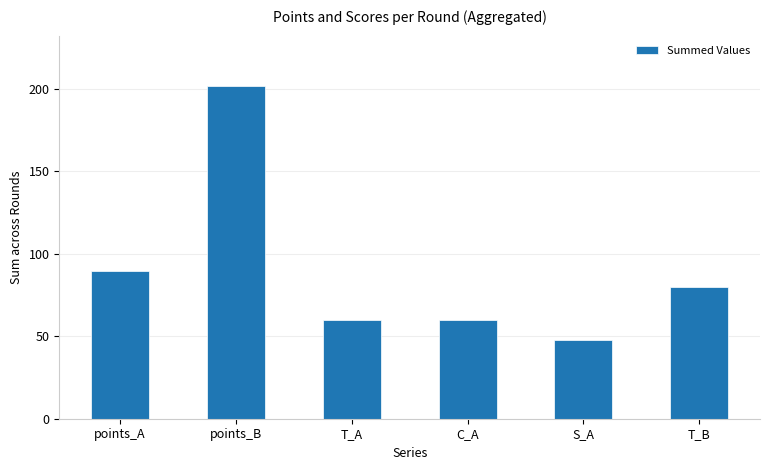

Approximately how many times larger is the value at S_A compared to T_B?

0.6